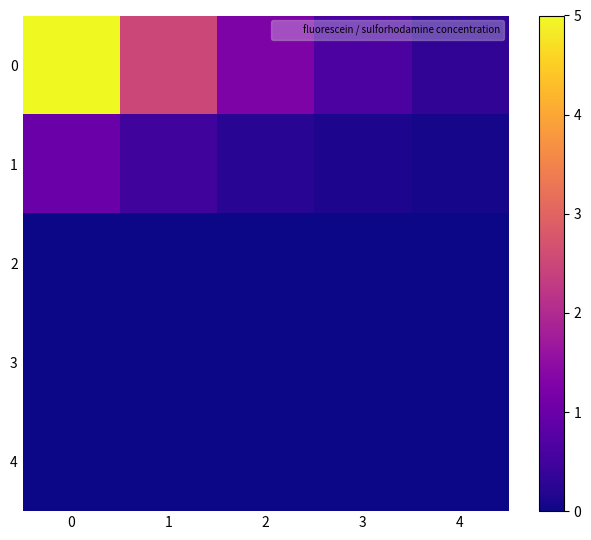

Which series has the widest spread of values?

row_0